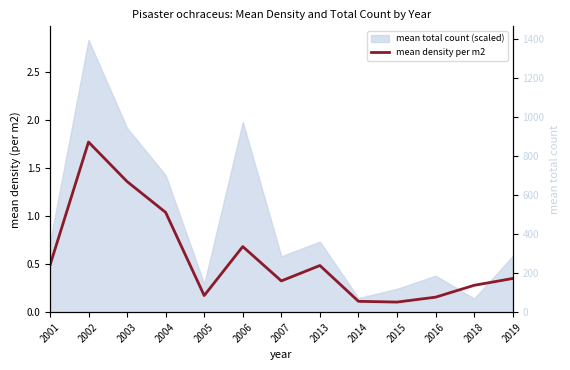

Reading left to right, extract all data points from this chart.

0.5	1.8	1.4	1.0	0.2	0.7	0.3	0.5	0.1	0.1	0.2	0.3	0.4